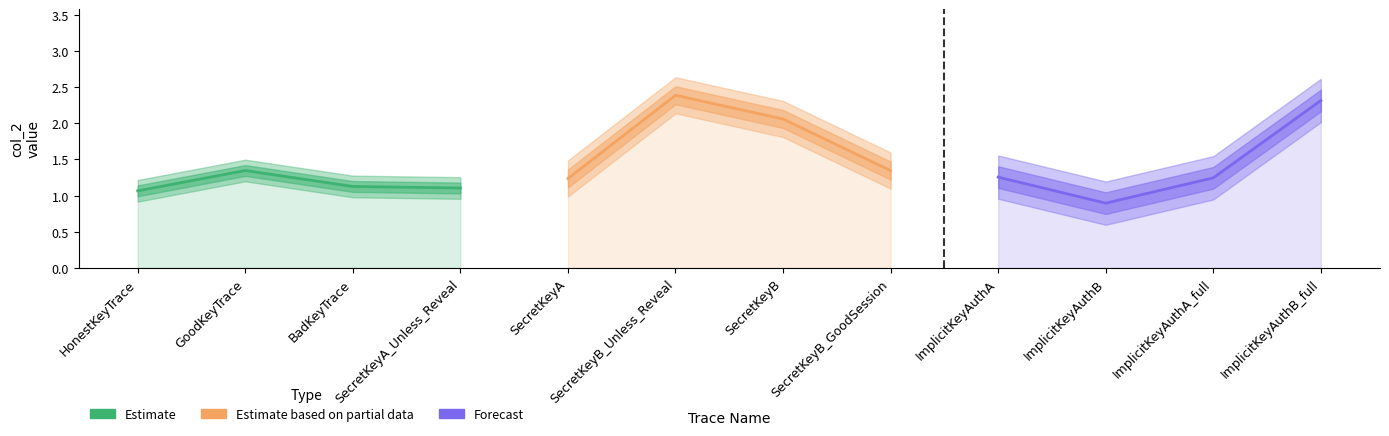

Rank the series by their maximum value, from lowest to highest.

Estimate, Forecast, Estimate based on partial data